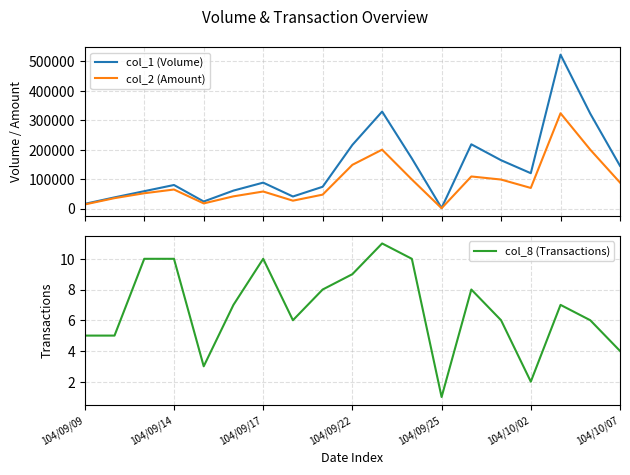

How many lines are shown in the chart?

3